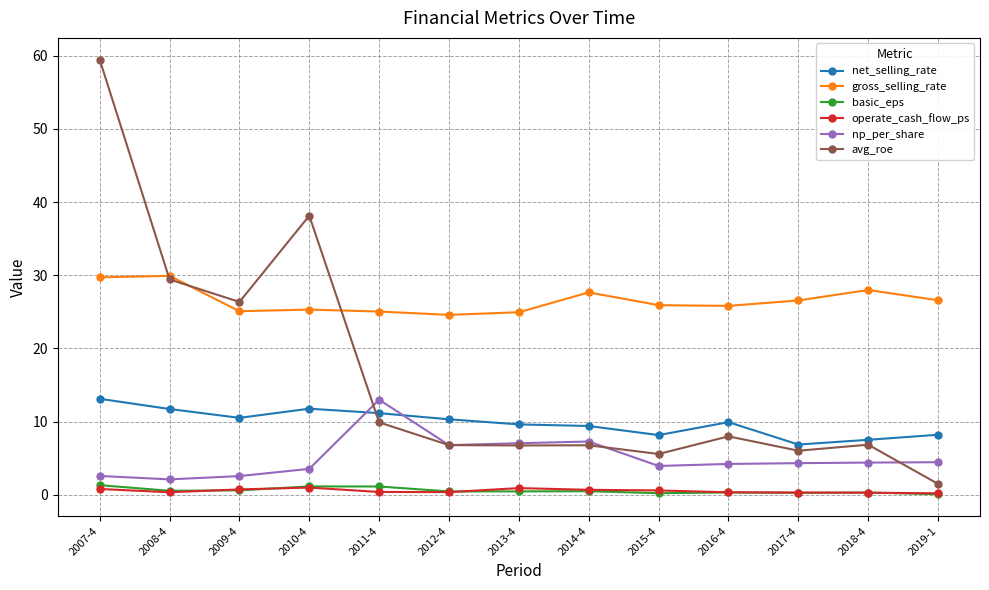

Which series has the largest range (max minus min)?

avg_roe